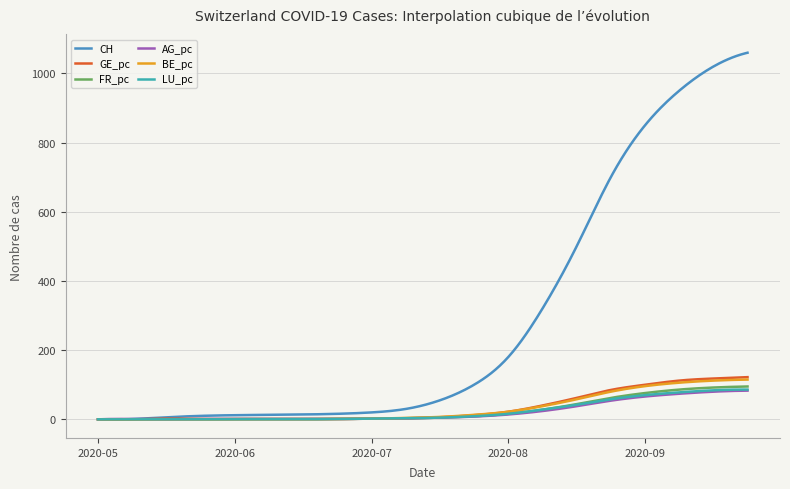

Which series has the largest range (max minus min)?

CH